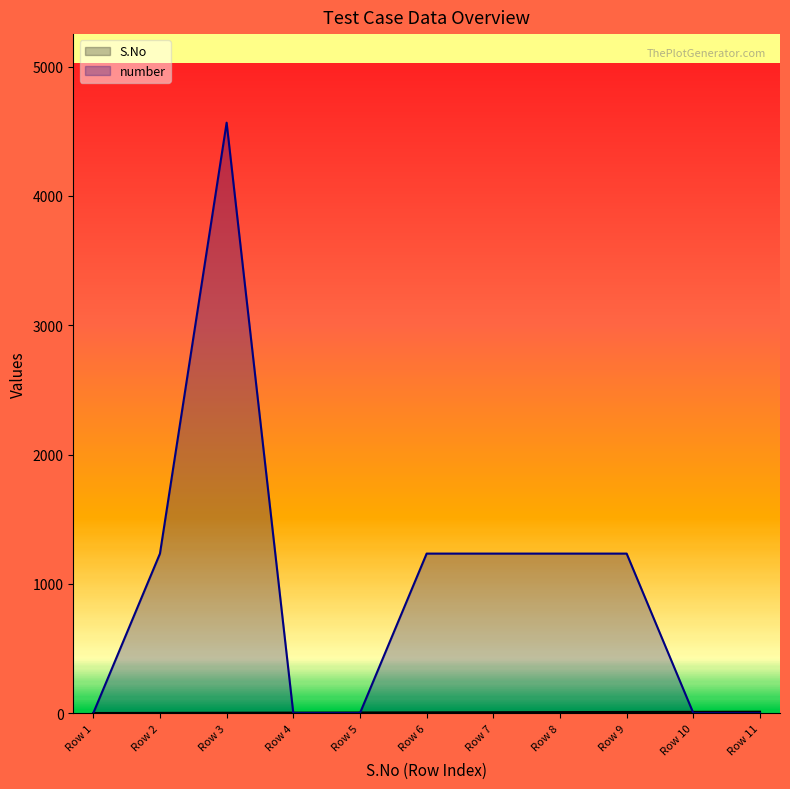

What is the difference between the maximum and minimum values in the number series?

4567